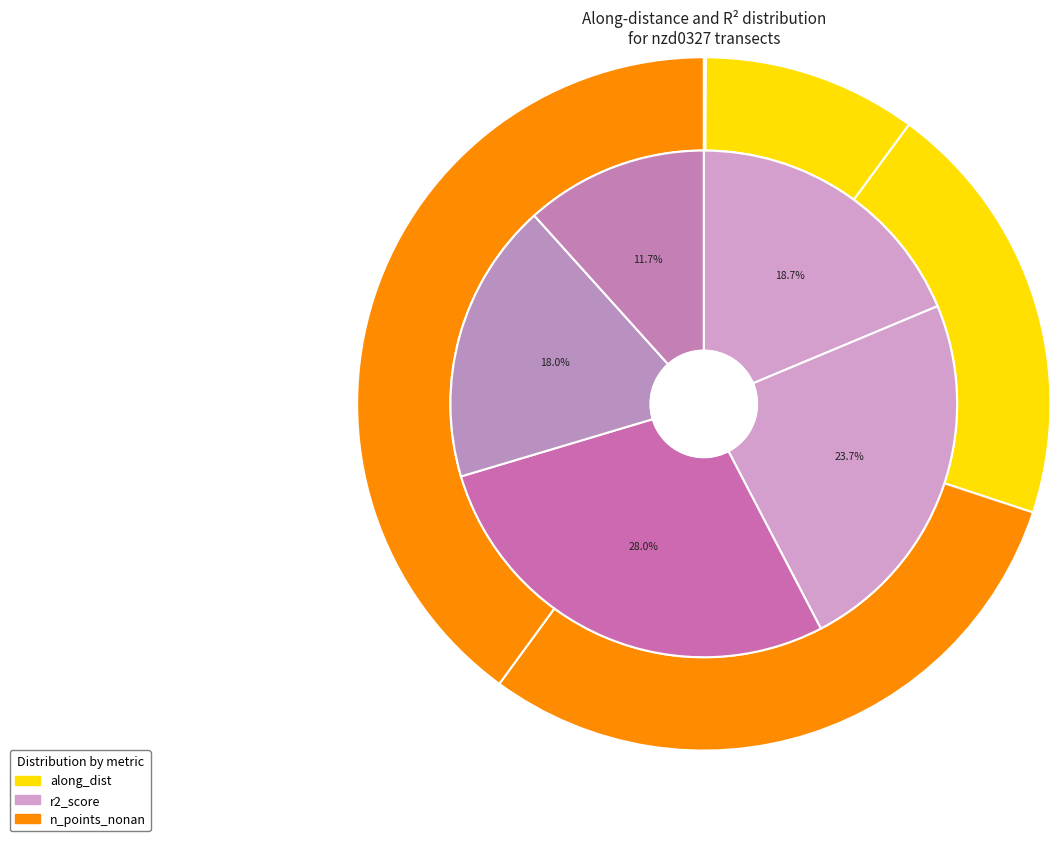

To the nearest percent, what is the combined percentage of nzd0327-0001 and nzd0327-0002?

30%